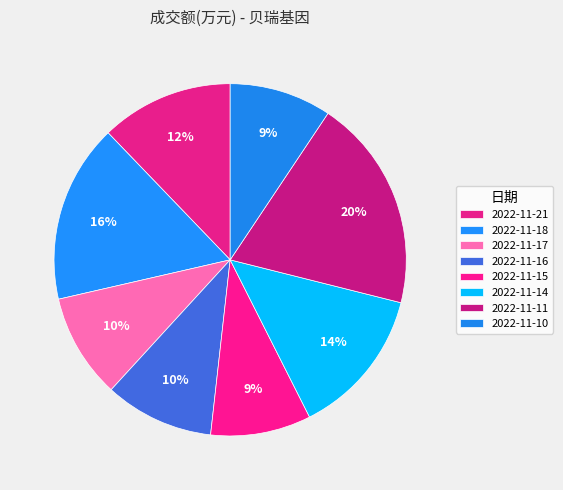

True or false: 2022-11-11 accounts for 20% of the total.

True